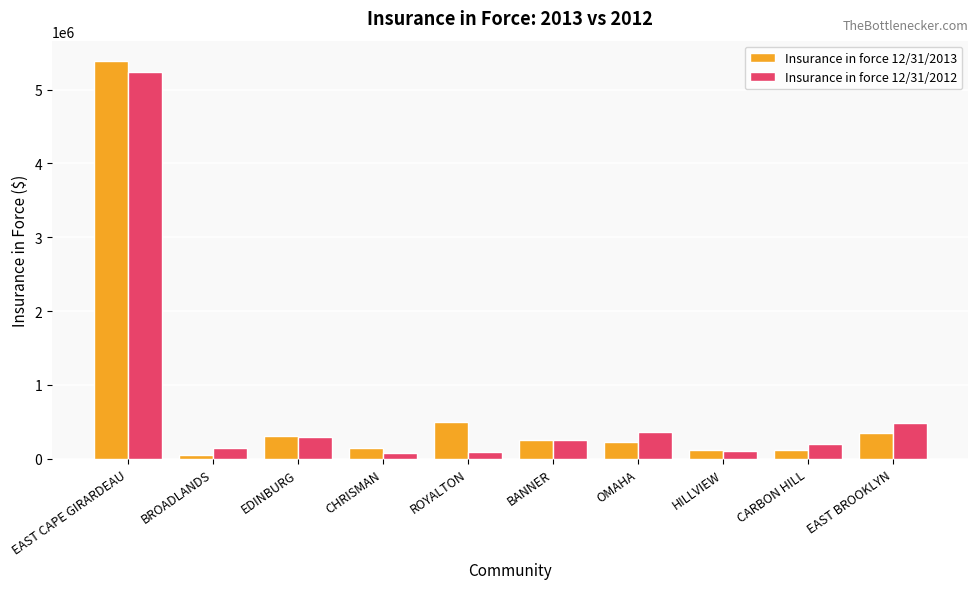

How many groups of bars are there?

10